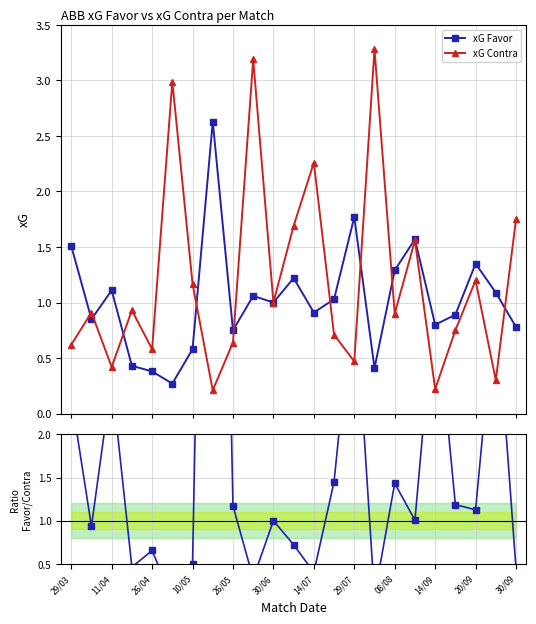

What is the minimum value shown in the chart?

0.1